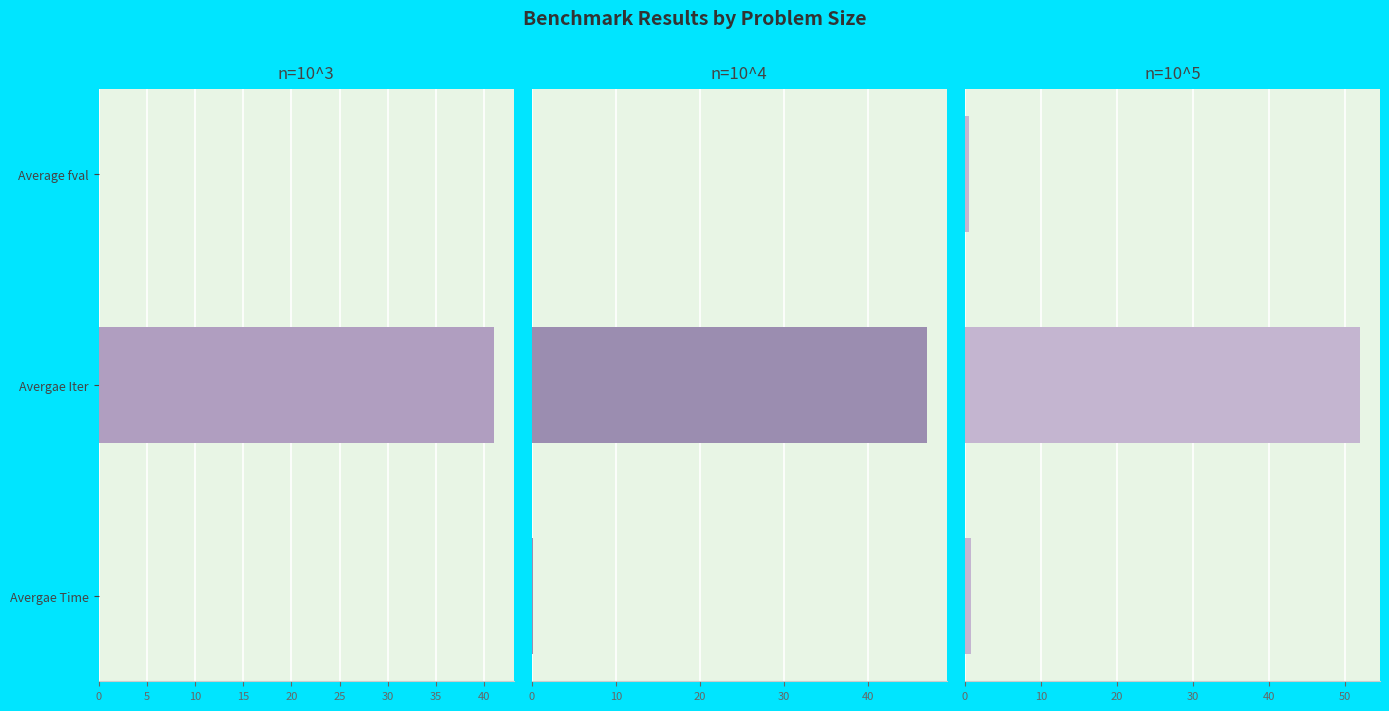

What is the average value of the n=10^4 series?

15.7